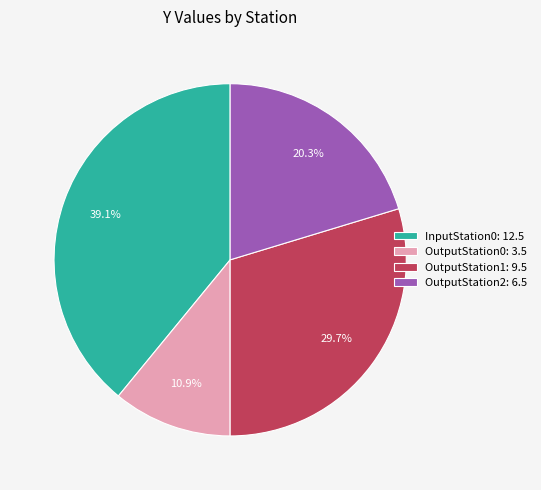

What is the largest slice in the pie chart?

InputStation0